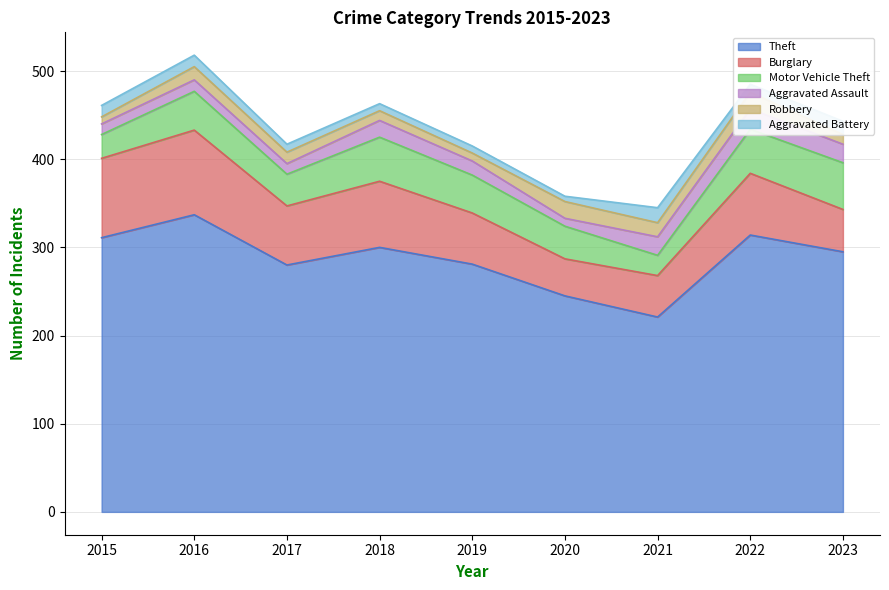

Rank the series by their maximum value, from lowest to highest.

Aggravated Battery, Robbery, Aggravated Assault, Motor Vehicle Theft, Burglary, Theft